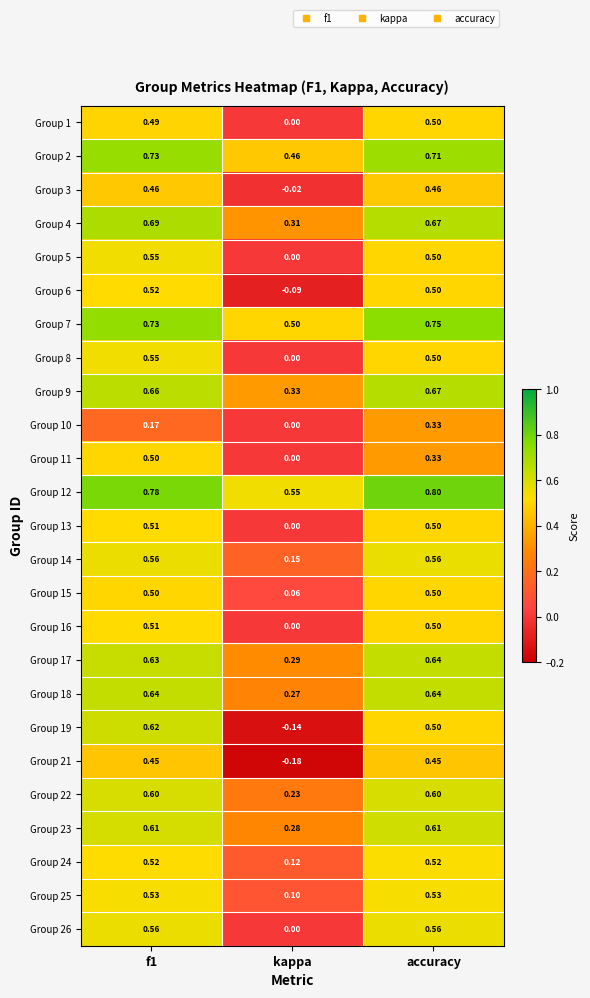

Which series has the largest range (max minus min)?

Group 19